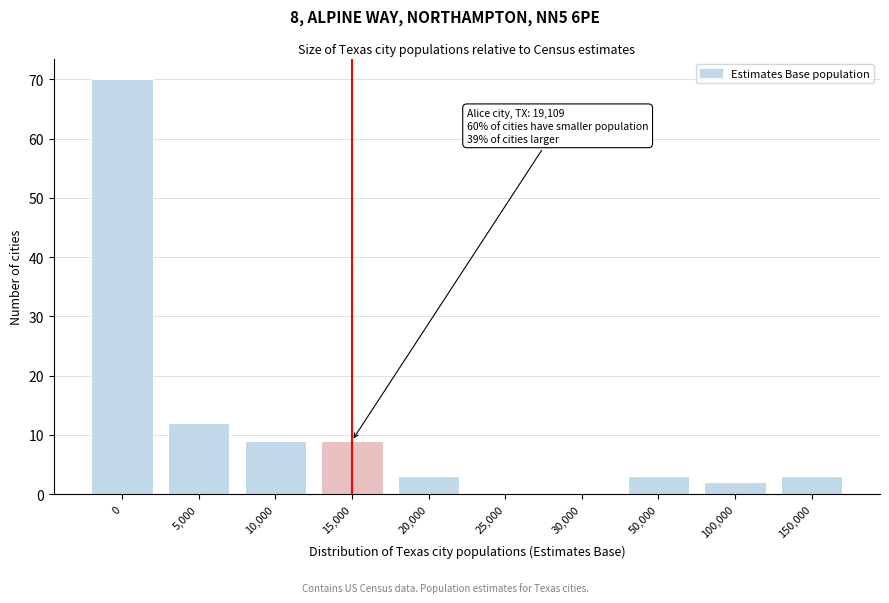

Reading left to right, list all the values displayed in this chart.

0=70	5,000=12	10,000=9	15,000=9	20,000=3	25,000=0	30,000=0	50,000=3	100,000=2	150,000=3